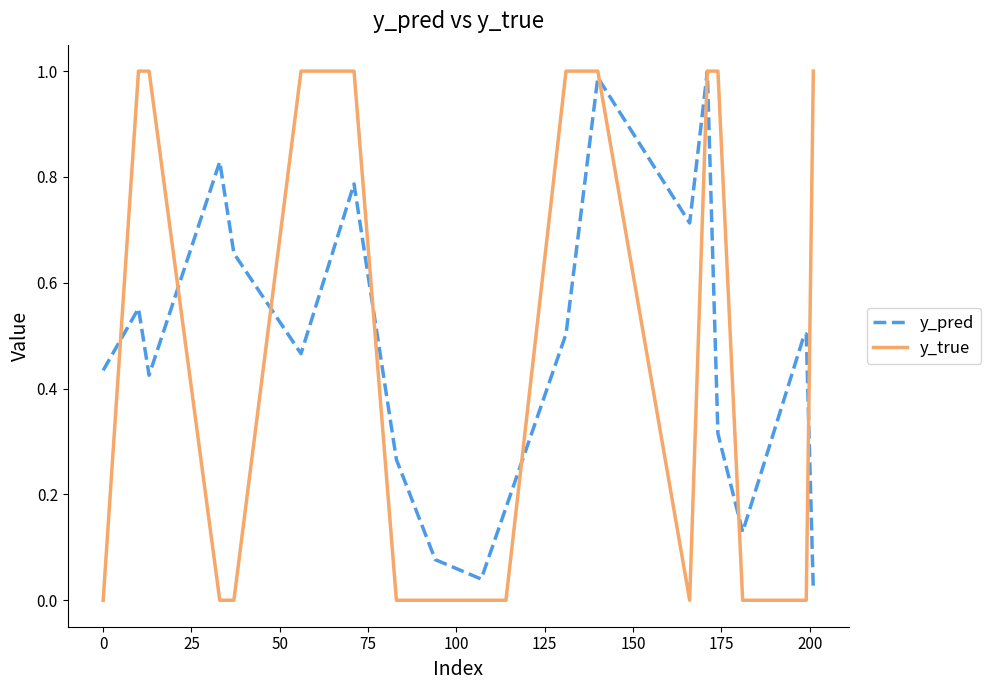

Which series has the largest range (max minus min)?

y_true